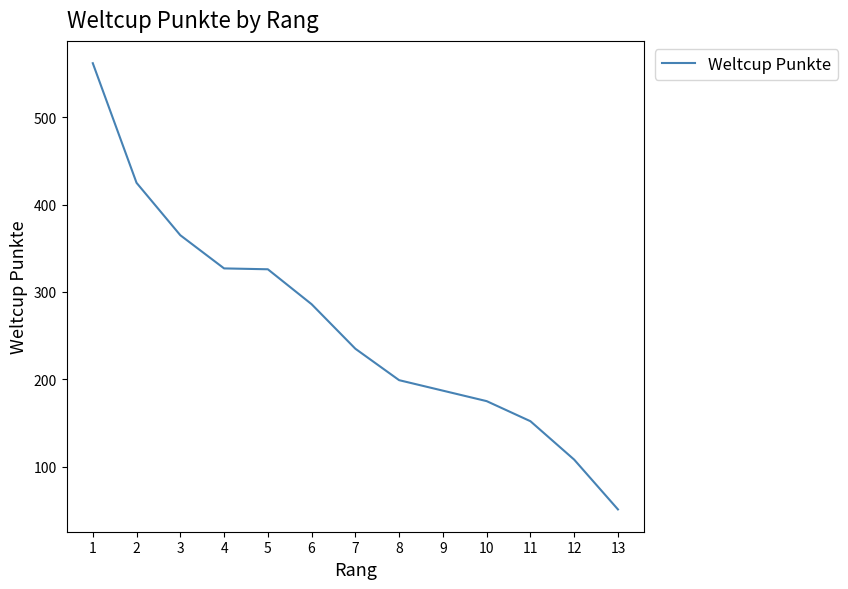

How many lines are shown in the chart?

1